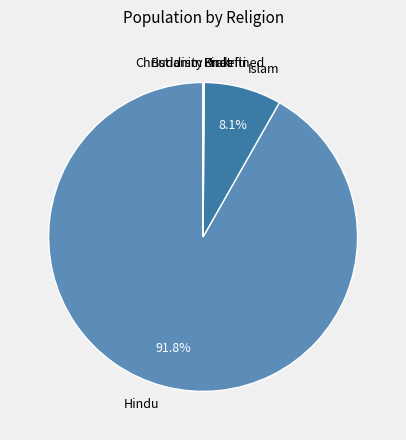

To the nearest percent, what is the difference between the largest and smallest slice percentages?

92%